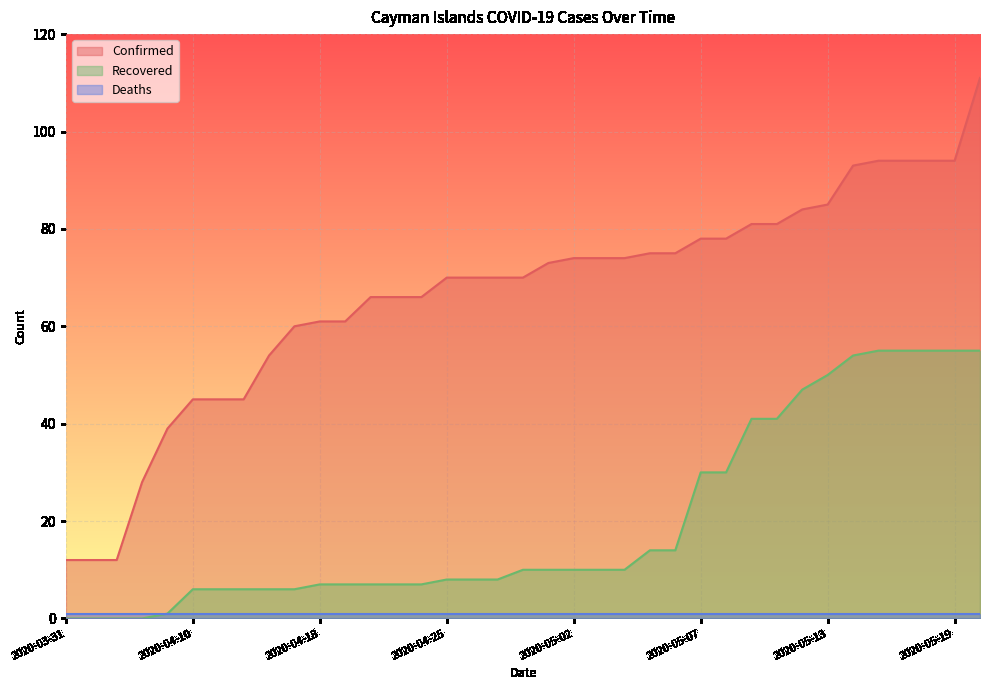

What is the total value across all series at 2020-05-08?

108